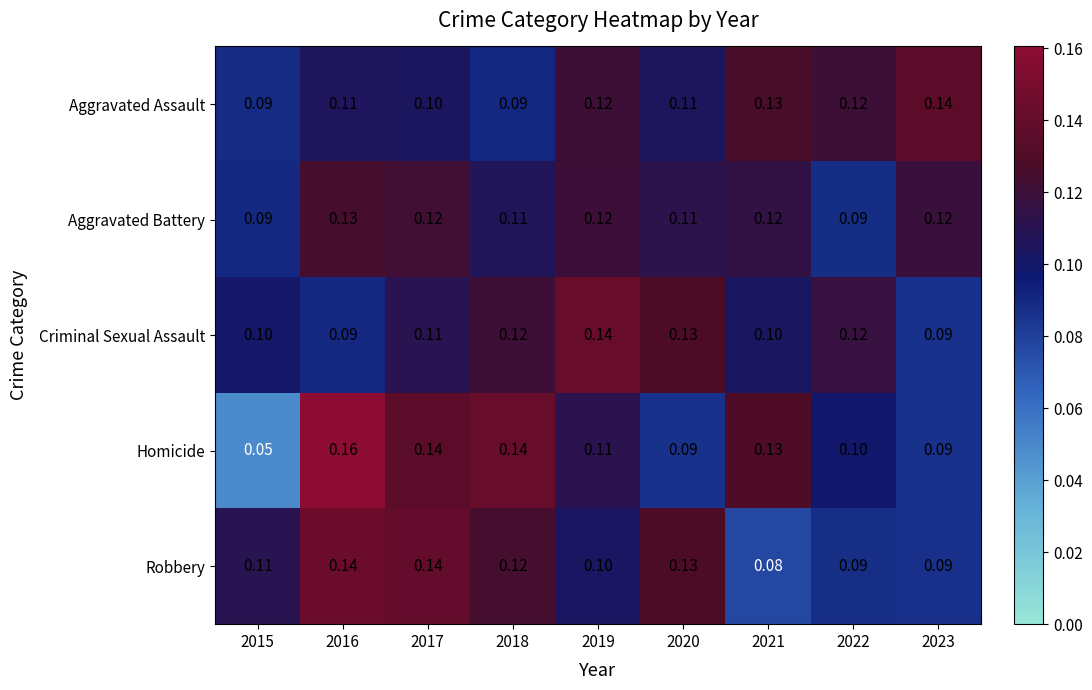

Is the value of Aggravated Battery at 2021 greater than the value of Homicide at 2015?

Yes